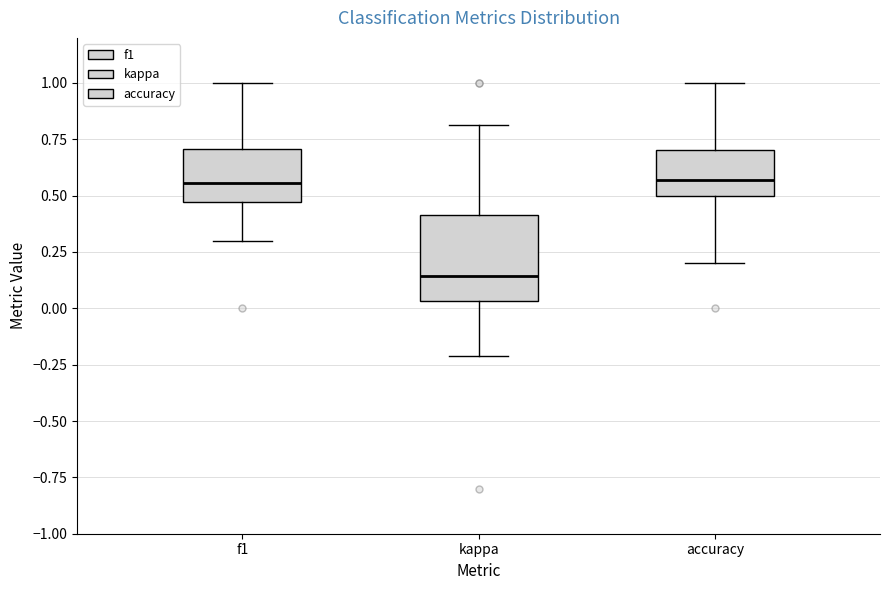

Reading left to right, transcribe this box plot: for each box, give where its median line is, the range the box spans, and where its two whiskers end, as read against the y-axis. The values are not printed on the chart, so give them approximately, as read against the axis.

f1: median 0.55, box 0.45 to 0.70, whiskers 0.30 to 1.00
kappa: median 0.15, box 0.05 to 0.40, whiskers -0.20 to 0.80
accuracy: median 0.55, box 0.50 to 0.70, whiskers 0.20 to 1.00